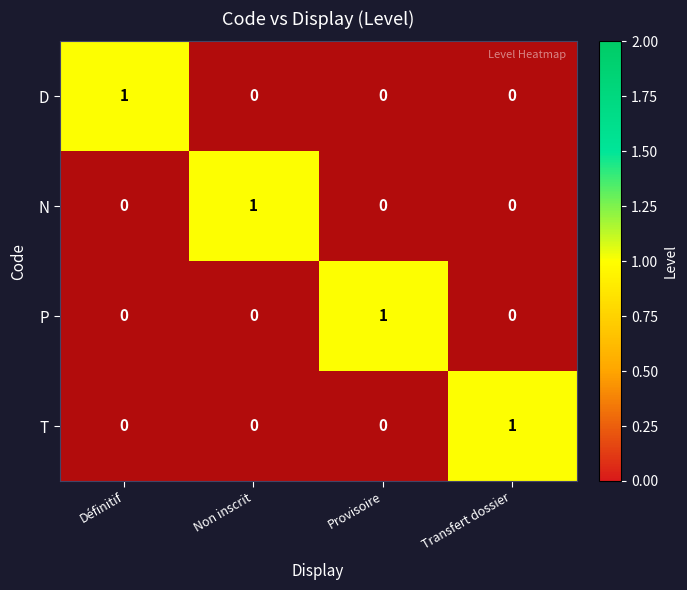

The value of P at Non inscrit is 0.1. True or false?

False